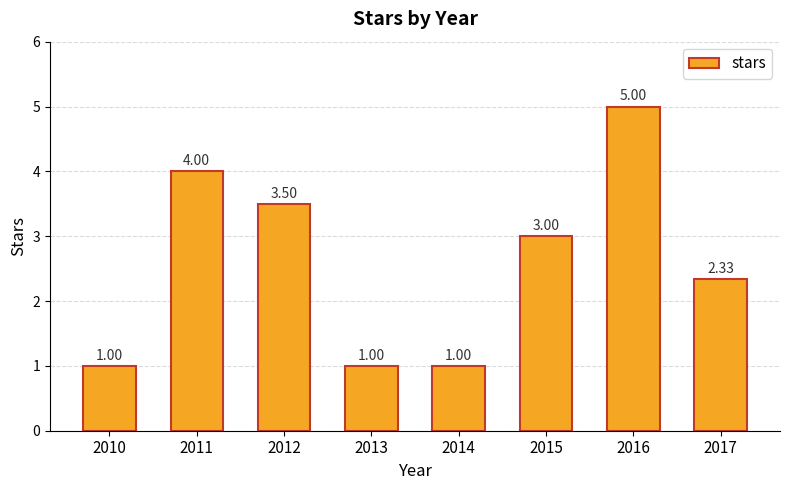

True or false: the data shows 1.3 at 2017.

False